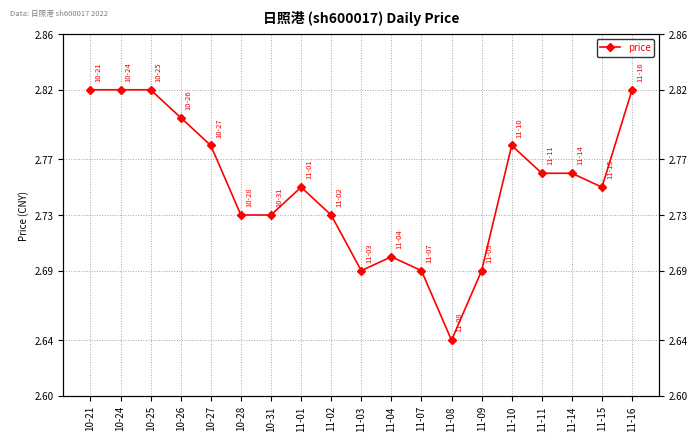

What is the ratio of the value at 10-28 to the value at 10-25?

1.0